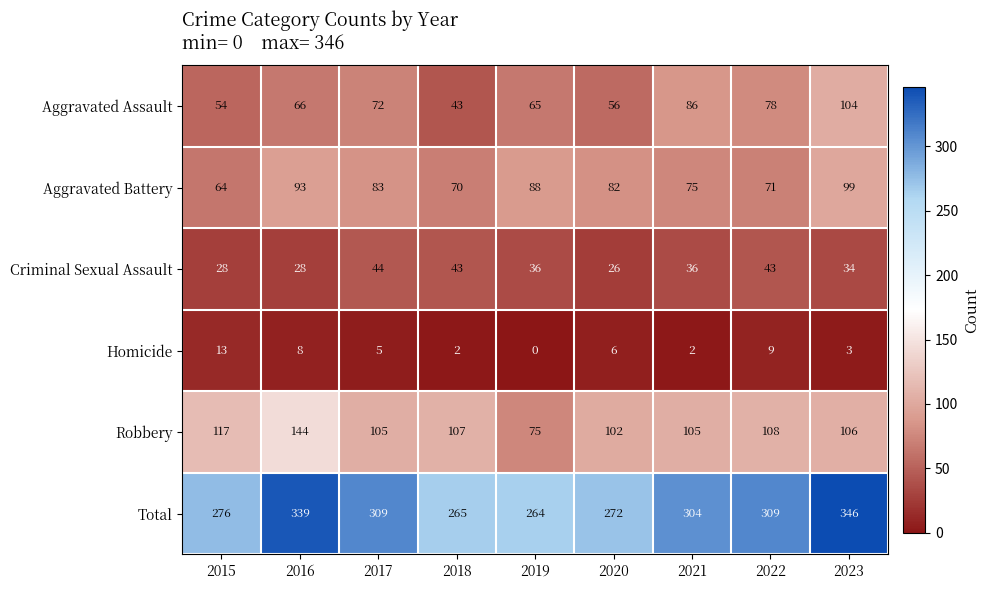

The value of Aggravated Battery at 2016 is 161. True or false?

False